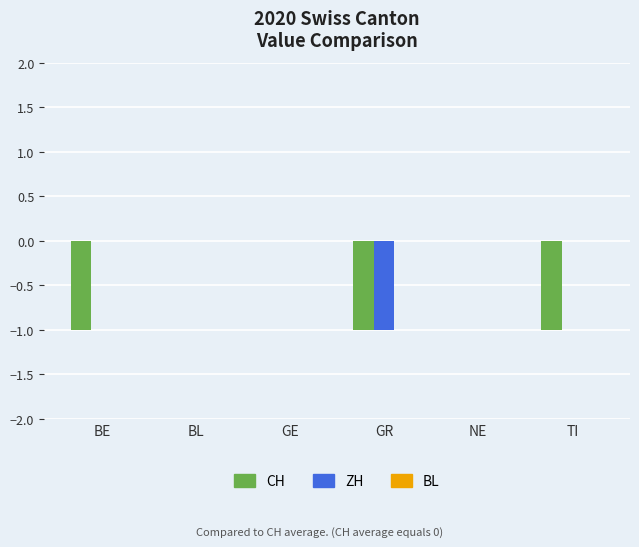

Which series has the largest total across all categories?

ZH